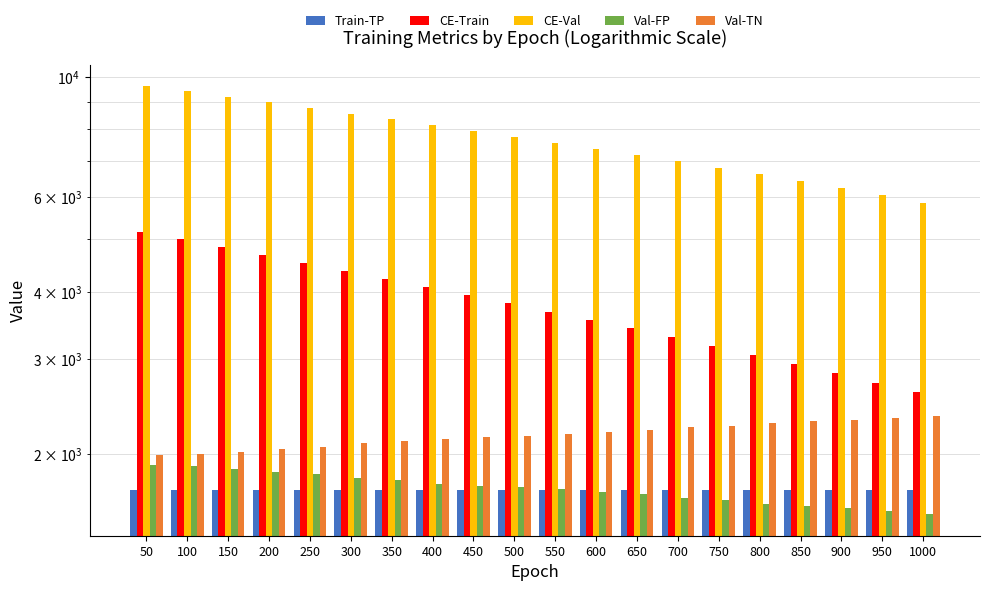

At which label is CE-Val closest to 7729?

500